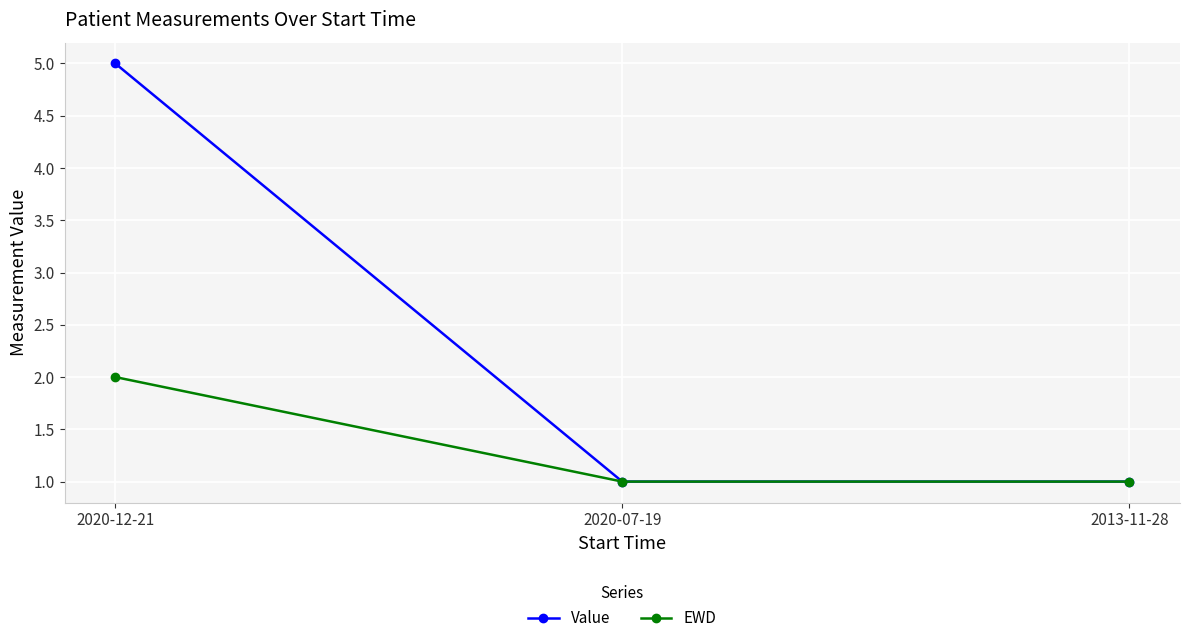

Reading left to right, list all the values displayed in this chart.

Value: 2020-12-21=5	2020-07-19=1	2013-11-28=1
EWD: 2020-12-21=2	2020-07-19=1	2013-11-28=1